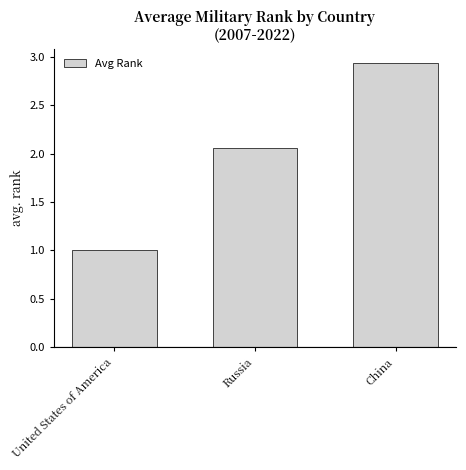

How many categories are shown in the chart?

3